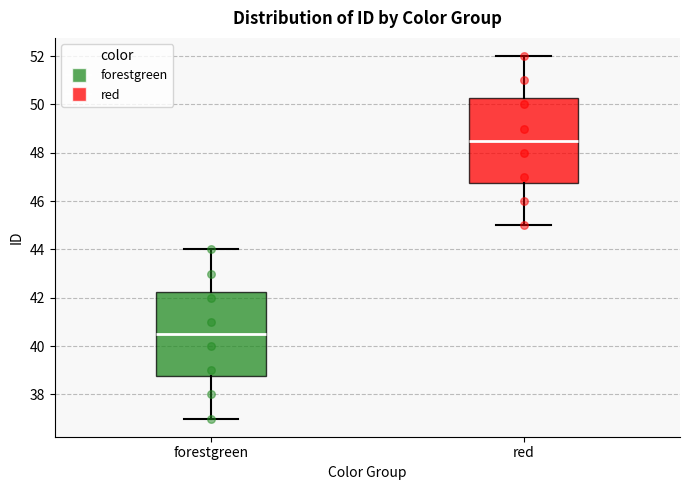

Reading left to right, transcribe this box plot: for each box, give where its median line is, the range the box spans, and where its two whiskers end, as read against the y-axis. The values are not printed on the chart, so give them approximately, as read against the axis.

forestgreen: median 40.6, box 38.8 to 42.2, whiskers 37.0 to 44.0
red: median 48.6, box 46.8 to 50.2, whiskers 45.0 to 52.0